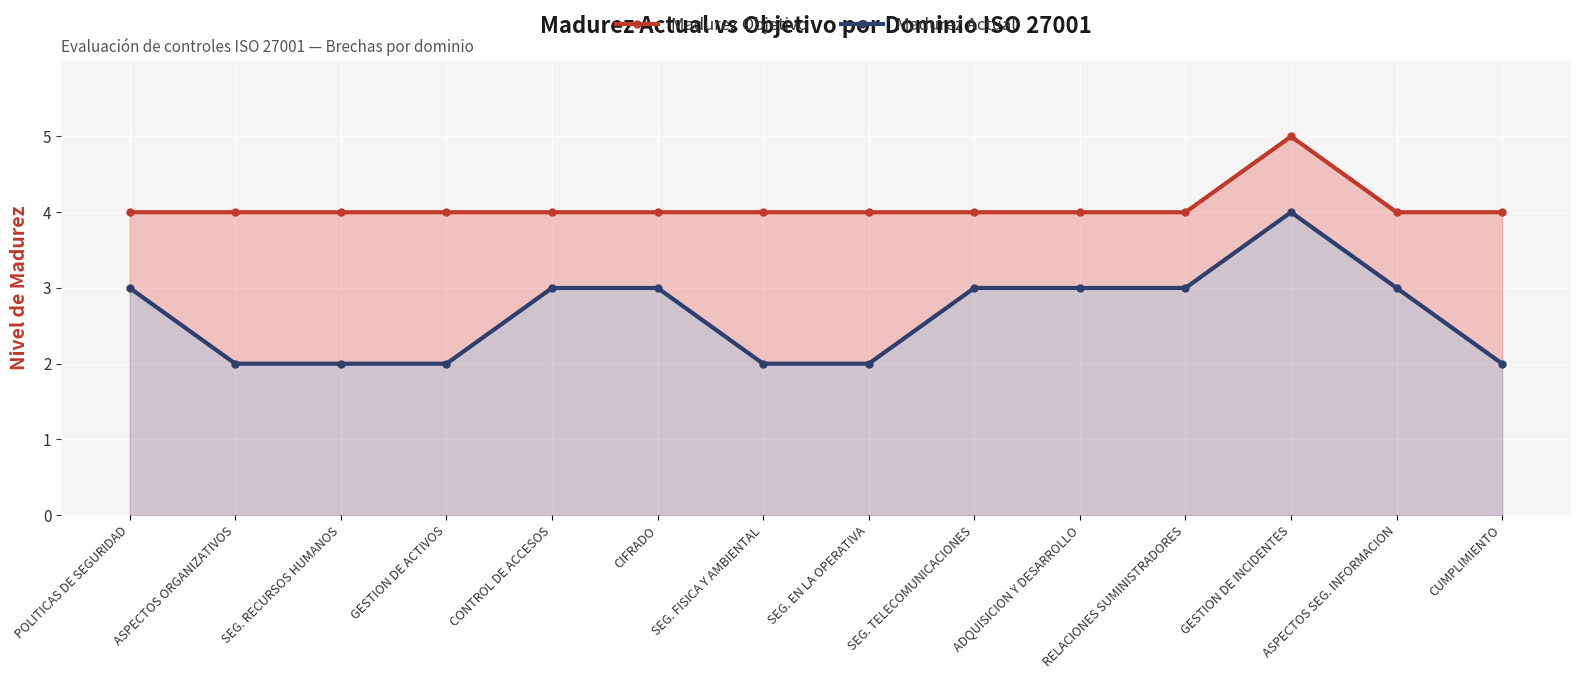

True or false: Madurez Objetivo and Madurez Actual cross at least once.

False